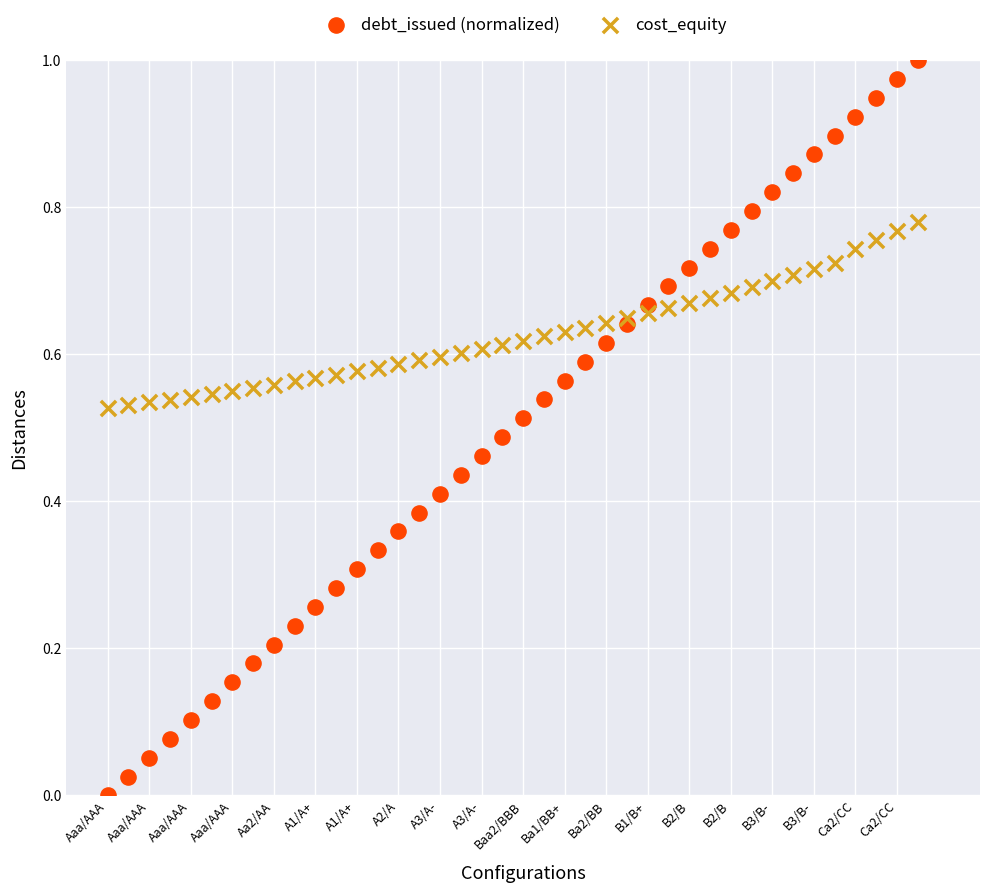

Which series reaches the minimum Y coordinate?

debt_issued (normalized)